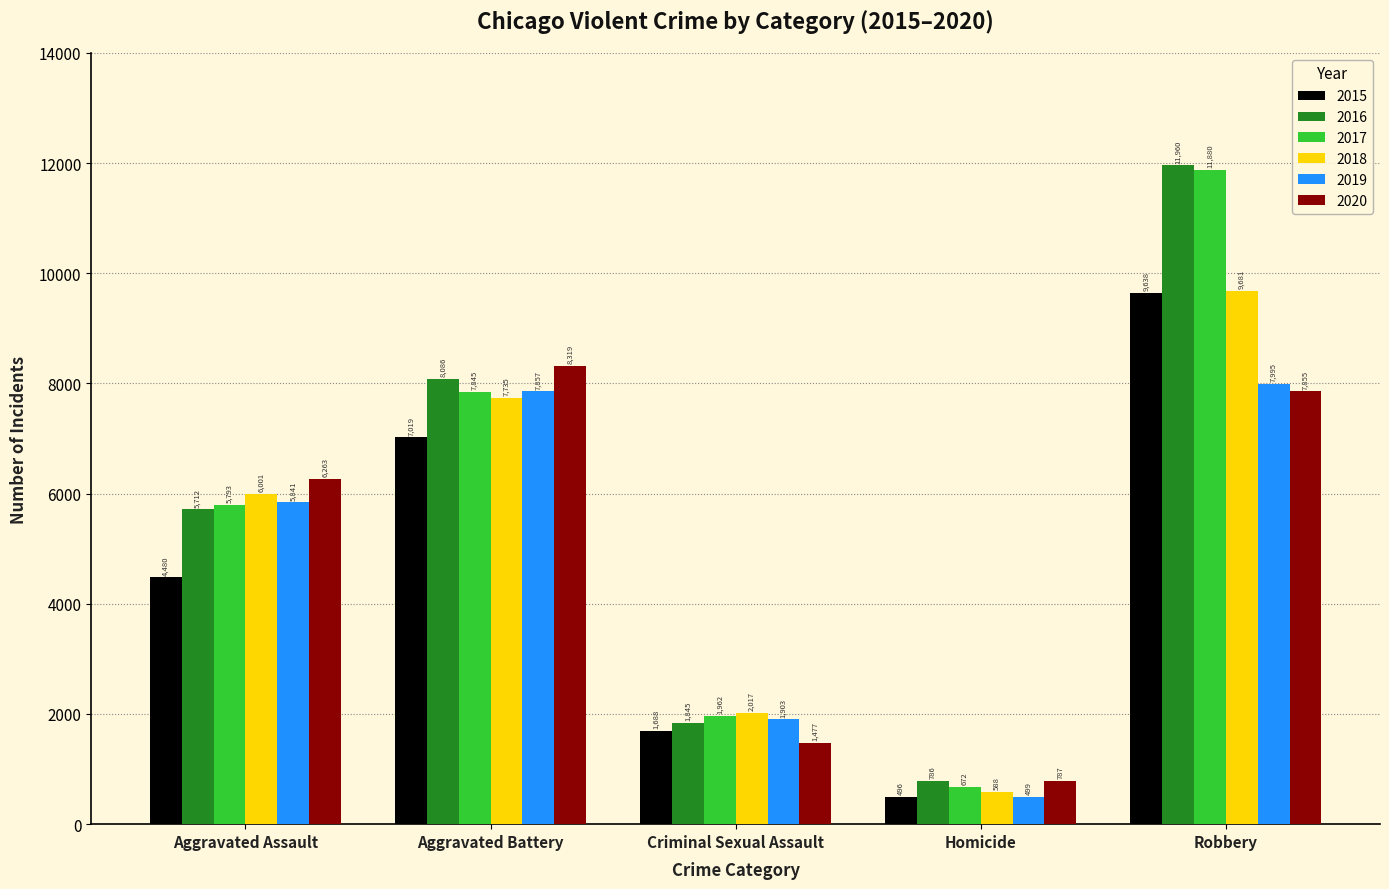

What is the difference between the second highest and second lowest values in the 2017 series?

5883